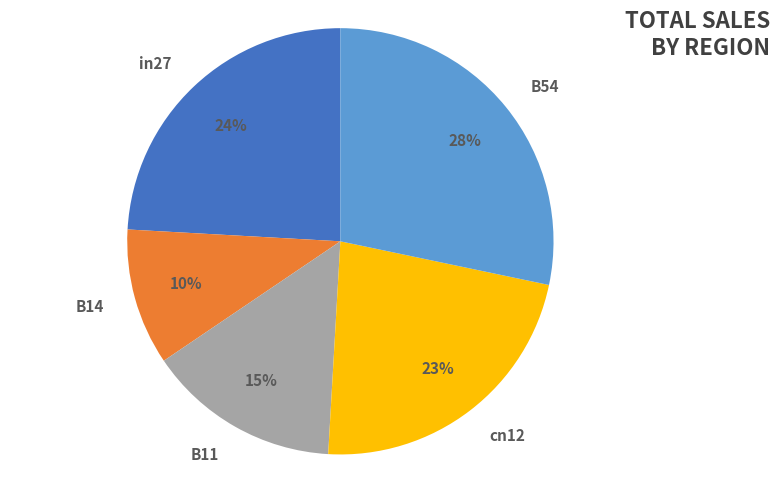

Combined, do B11 and in27 account for over 50%?

No